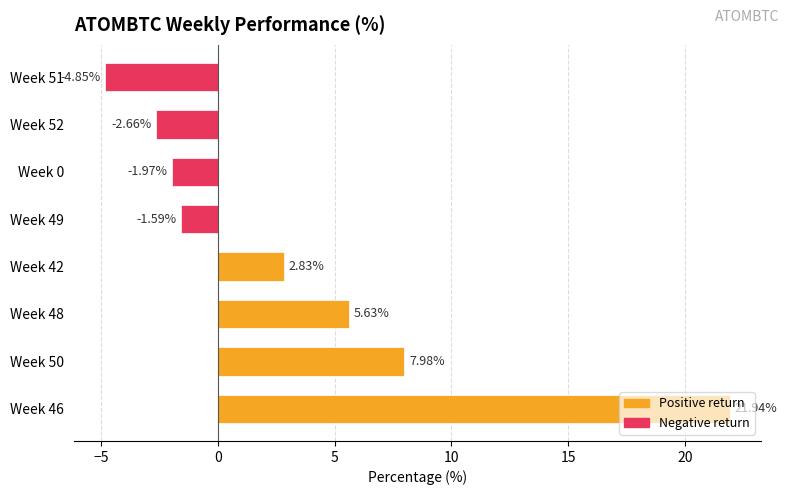

What is the greatest value displayed?

21.9